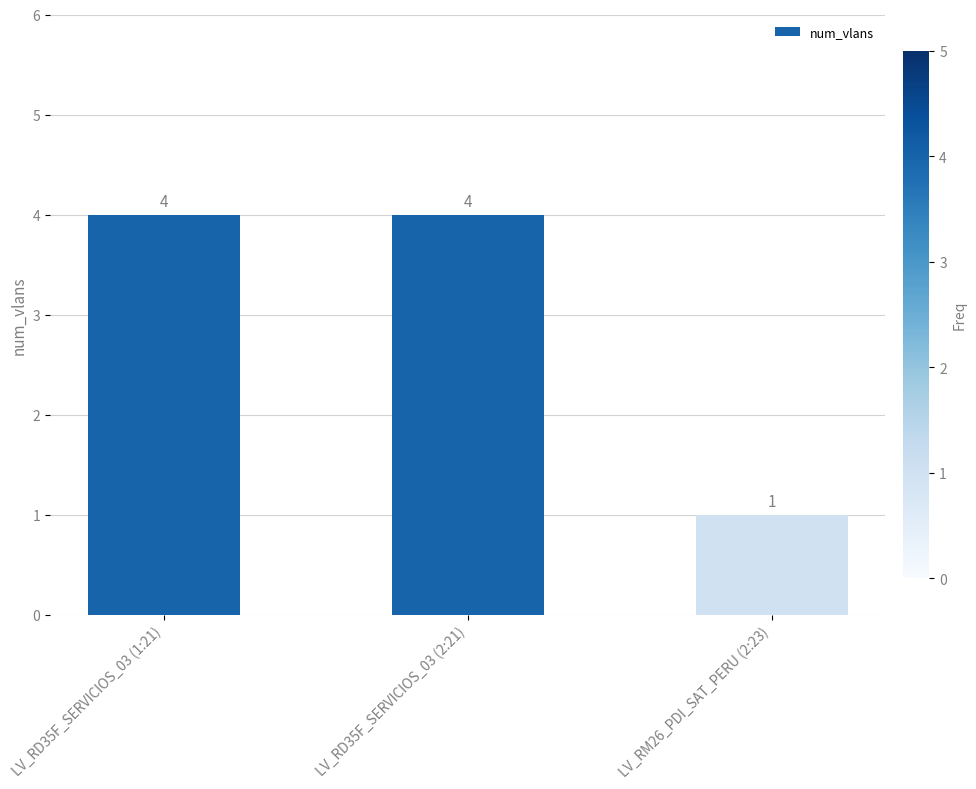

The chart shows a value of 2 at LV_RD35F_SERVICIOS_03 (1:21). True or false?

False